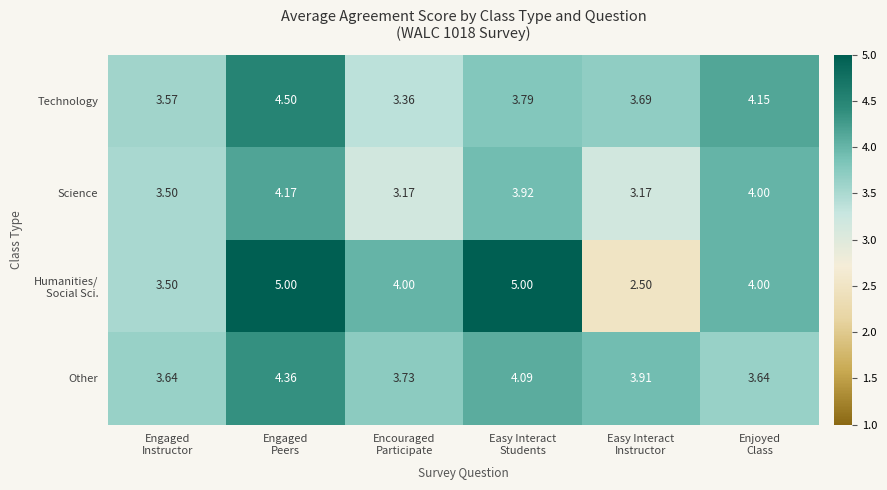

Count the number of data series in this chart.

4